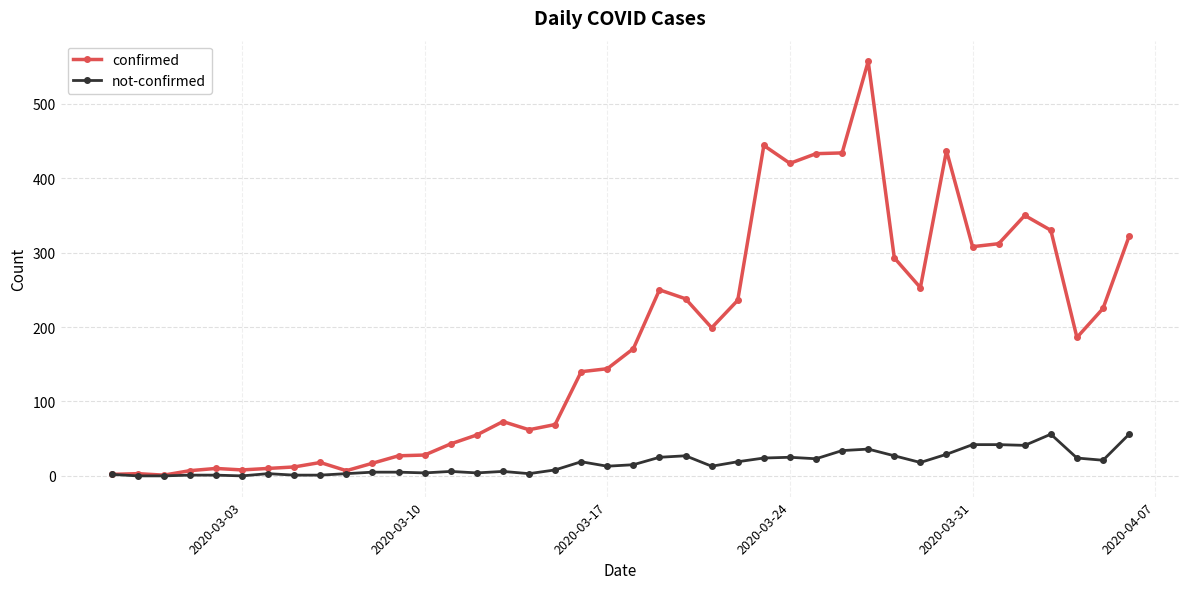

List the series in order of their overall mean, highest first.

confirmed, not-confirmed